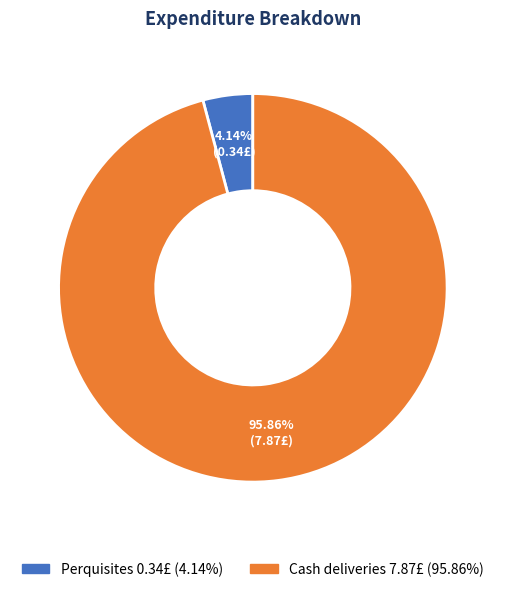

What is the largest slice in the pie chart?

Cash deliveries